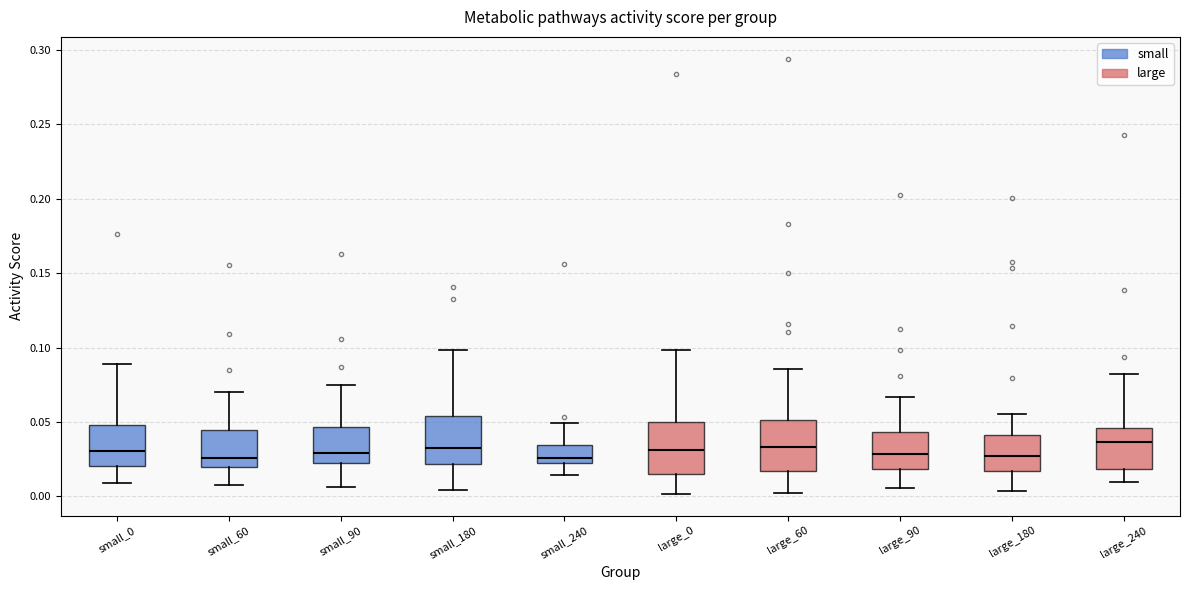

Reading left to right, read every box against the y-axis: the position of its median line, the range the box covers, and the ends of its whiskers. The values are not printed on the chart, so give them approximately, as read against the axis.

small_0: median 0.030, box 0.020 to 0.050, whiskers 0.010 to 0.090
small_60: median 0.025, box 0.020 to 0.045, whiskers 0.010 to 0.070
small_90: median 0.030, box 0.020 to 0.045, whiskers 0.005 to 0.075
small_180: median 0.030, box 0.020 to 0.055, whiskers 0.005 to 0.100
small_240: median 0.025 (just above the box's lower edge), box 0.025 to 0.035, whiskers 0.015 to 0.050
large_0: median 0.030, box 0.015 to 0.050, whiskers 0.000 to 0.100
large_60: median 0.035, box 0.015 to 0.050, whiskers 0.005 to 0.085
large_90: median 0.030, box 0.020 to 0.045, whiskers 0.005 to 0.065
large_180: median 0.025, box 0.015 to 0.040, whiskers 0.005 to 0.055
large_240: median 0.035, box 0.020 to 0.045, whiskers 0.010 to 0.085